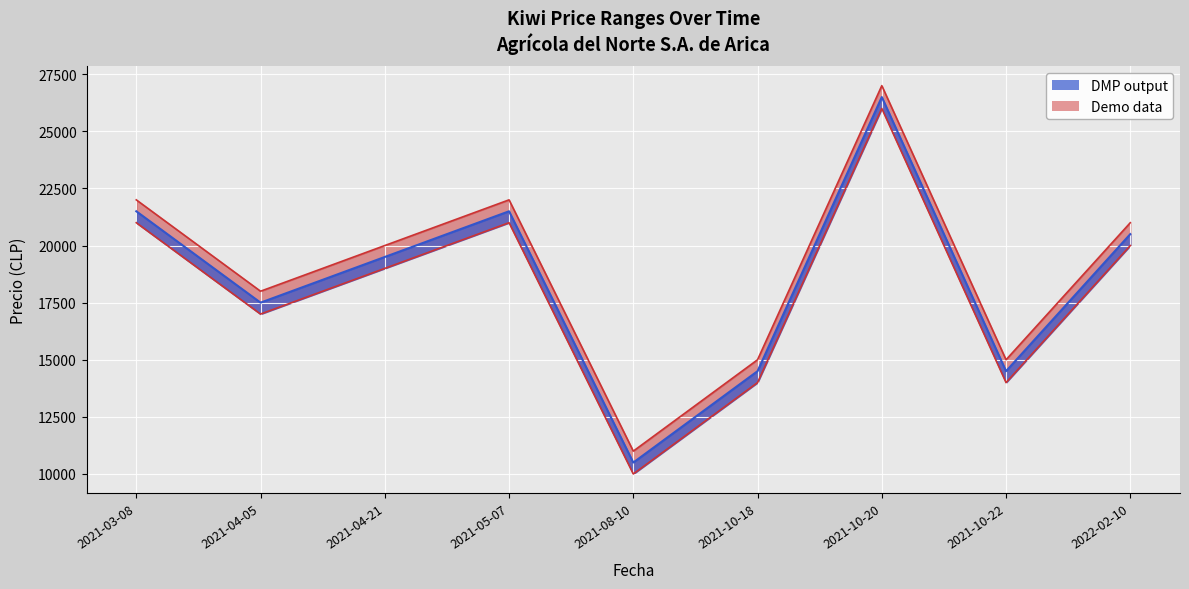

True or false: Precio promedio ponderado has more than 1 points higher than both neighbors.

True